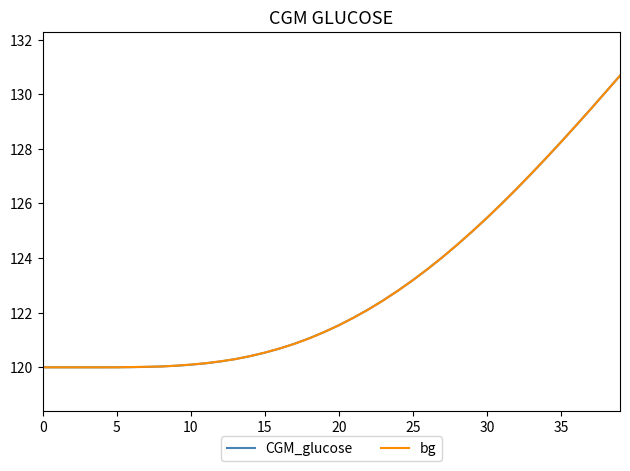

What is the maximum value for CGM_glucose?

130.7